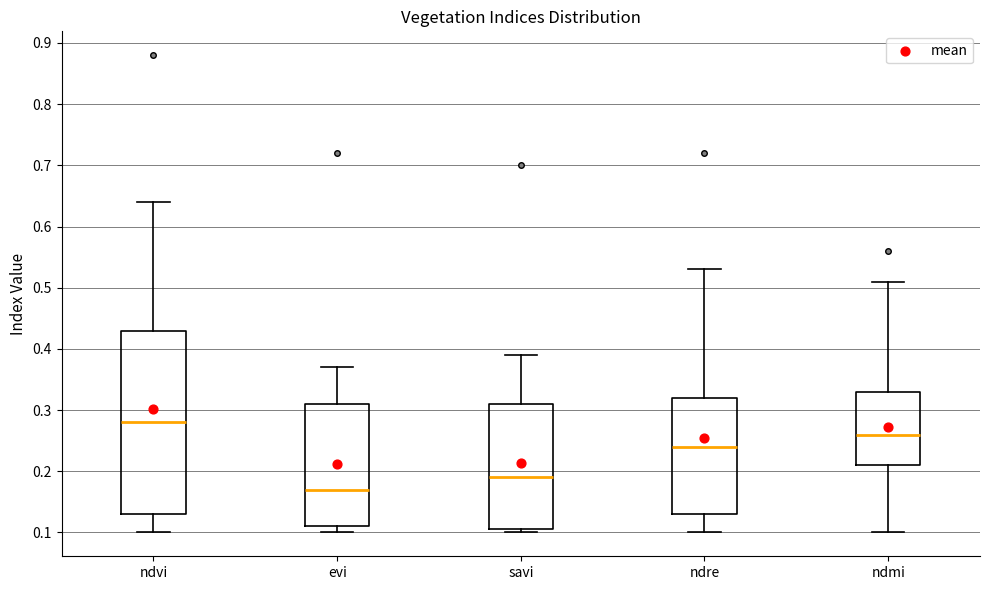

Reading left to right, transcribe this box plot: for each box, give where its median line is, the range the box spans, and where its two whiskers end, as read against the y-axis. The values are not printed on the chart, so give them approximately, as read against the axis.

ndvi: median 0.28, box 0.13 to 0.43, whiskers 0.10 to 0.64
evi: median 0.17, box 0.11 to 0.31, whiskers 0.10 to 0.37
savi: median 0.19, box 0.11 to 0.31, whiskers 0.10 to 0.39
ndre: median 0.24, box 0.13 to 0.32, whiskers 0.10 to 0.53
ndmi: median 0.26, box 0.21 to 0.33, whiskers 0.10 to 0.51